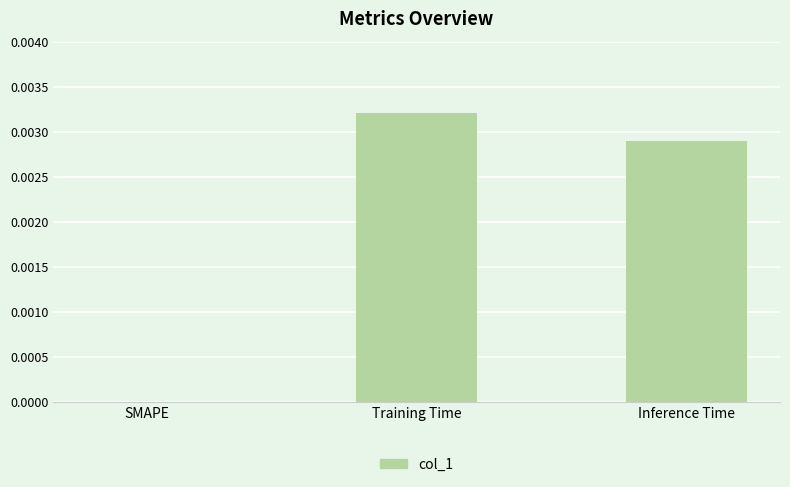

Is it true that the value at Training Time is 0.0?

True